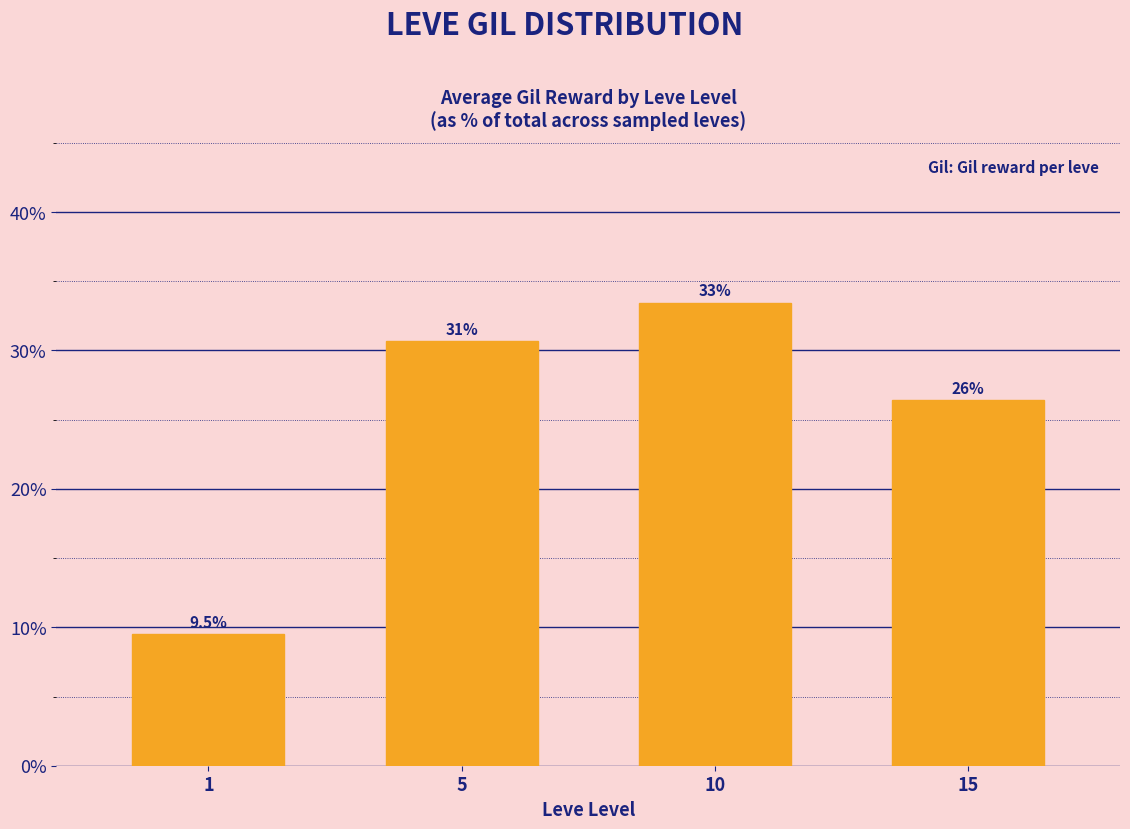

Does the chart contain any negative values?

No